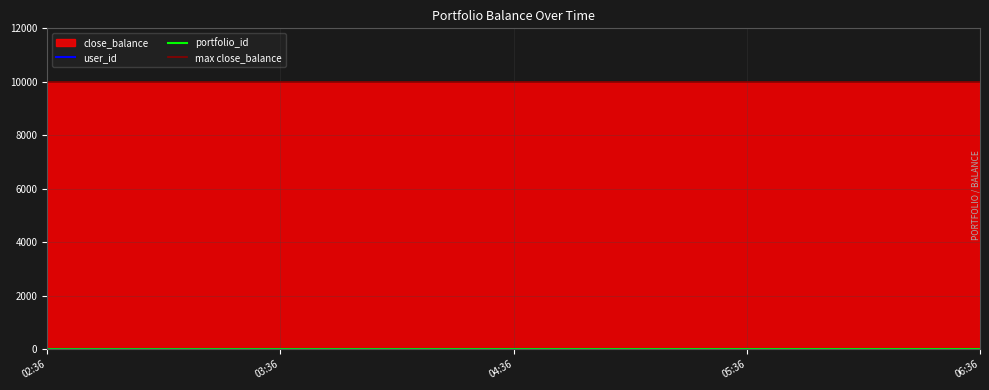

At which category does the chart reach its minimum across all series?

02:36